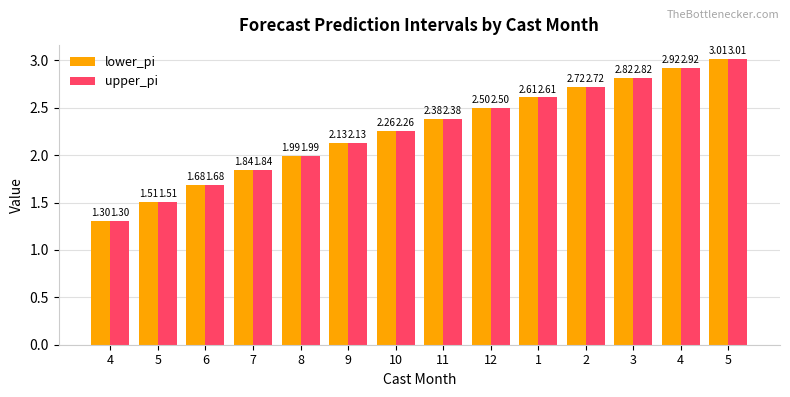

How many bars are there in each group?

2